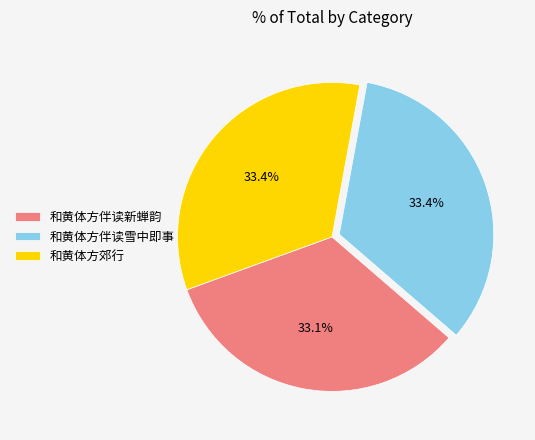

How many slices are in this pie chart?

3